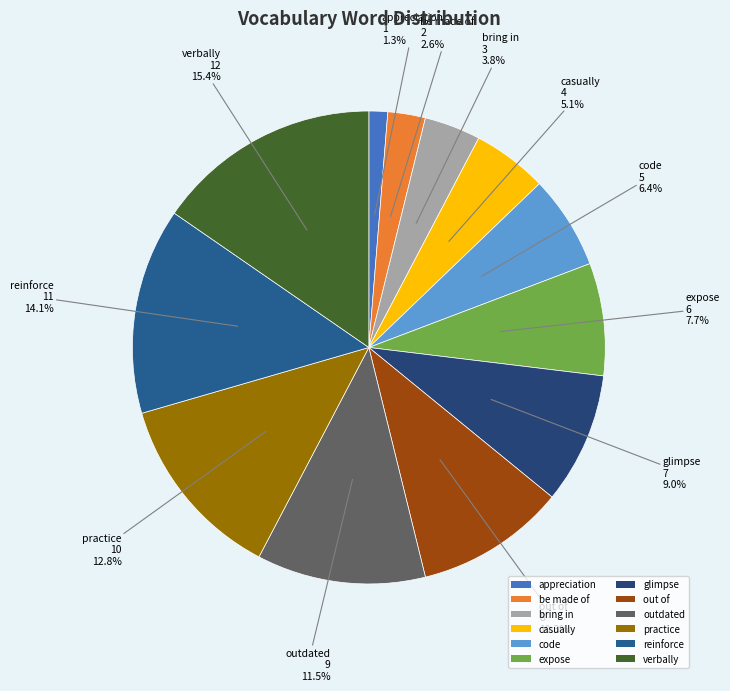

To the nearest percent, what is the combined percentage of out of and practice?

23%